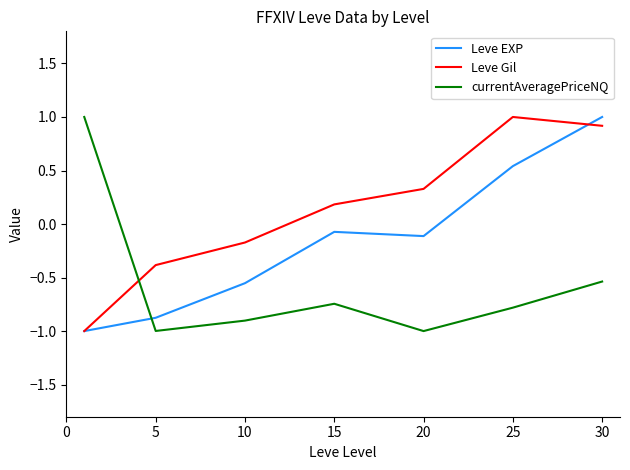

After their last crossing, which series has the higher values: currentAveragePriceNQ or Leve Gil?

Leve Gil